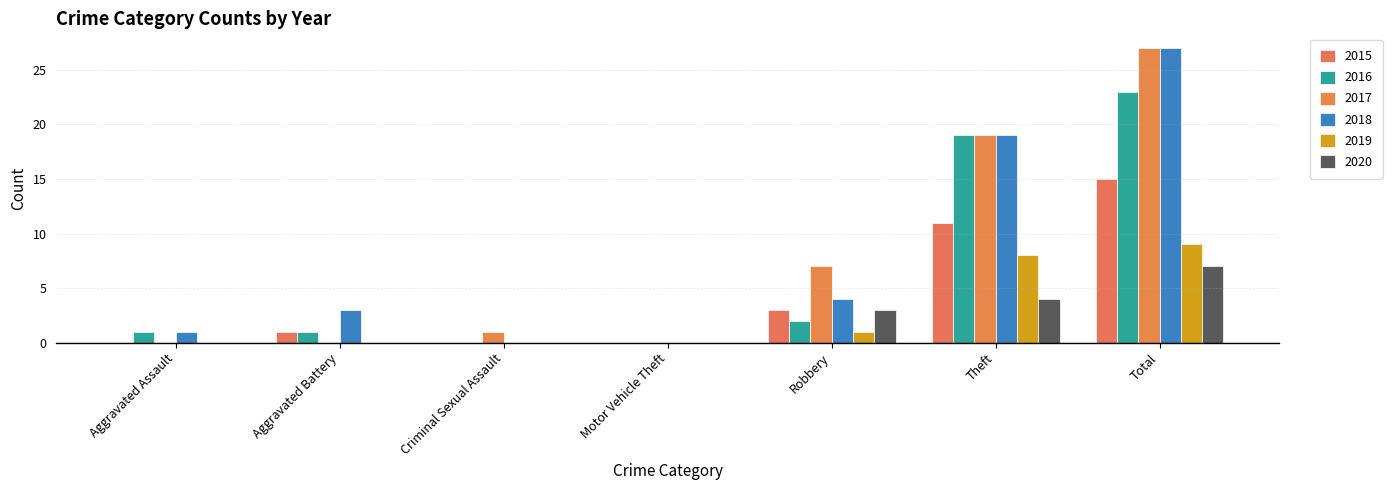

How many groups of bars are there?

7